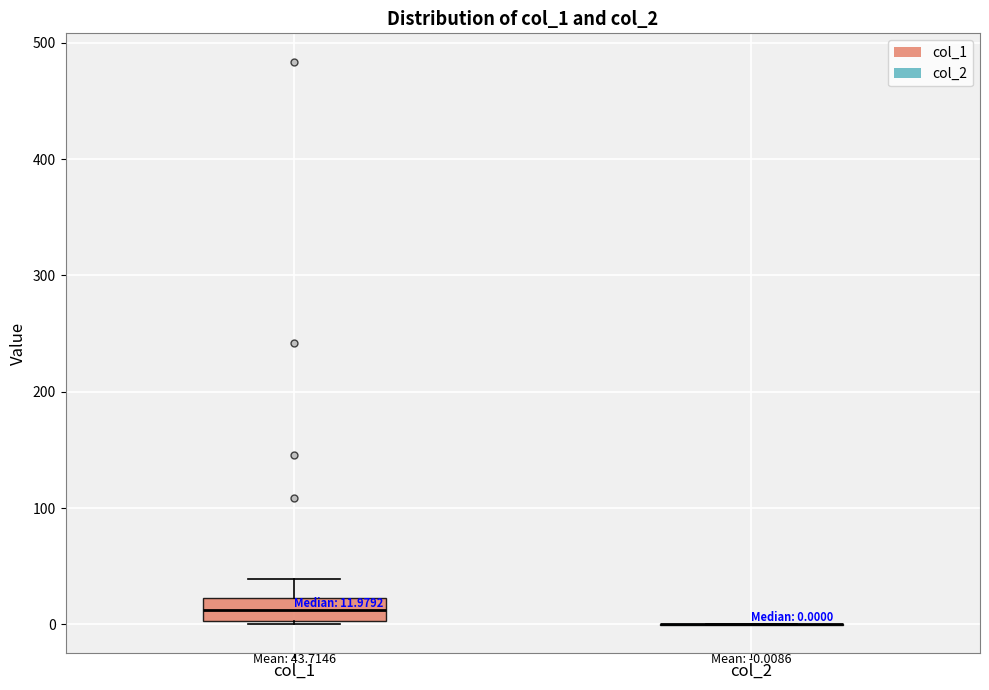

Comparing the boxes themselves (not the whiskers), which one is the tallest?

col_1